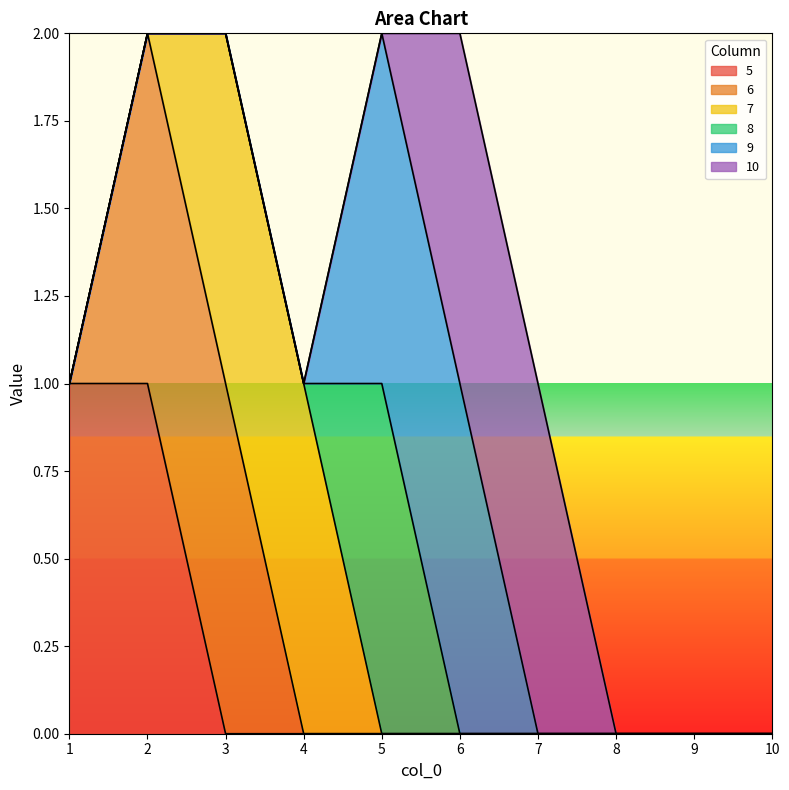

Count the number of categories in the chart.

10